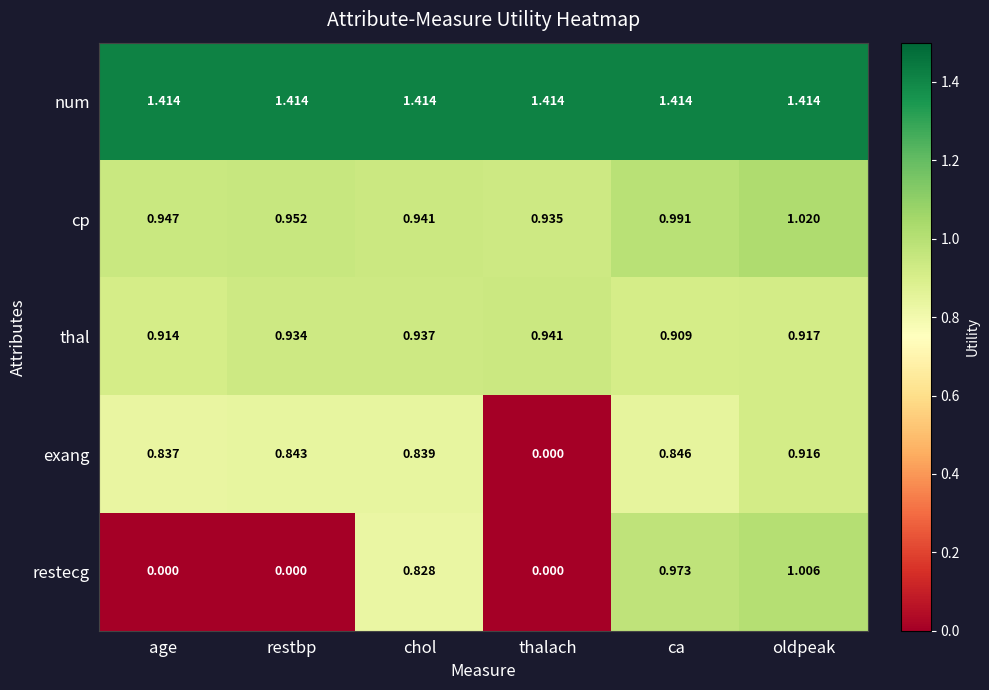

Which series changed the most between chol and thalach?

exang